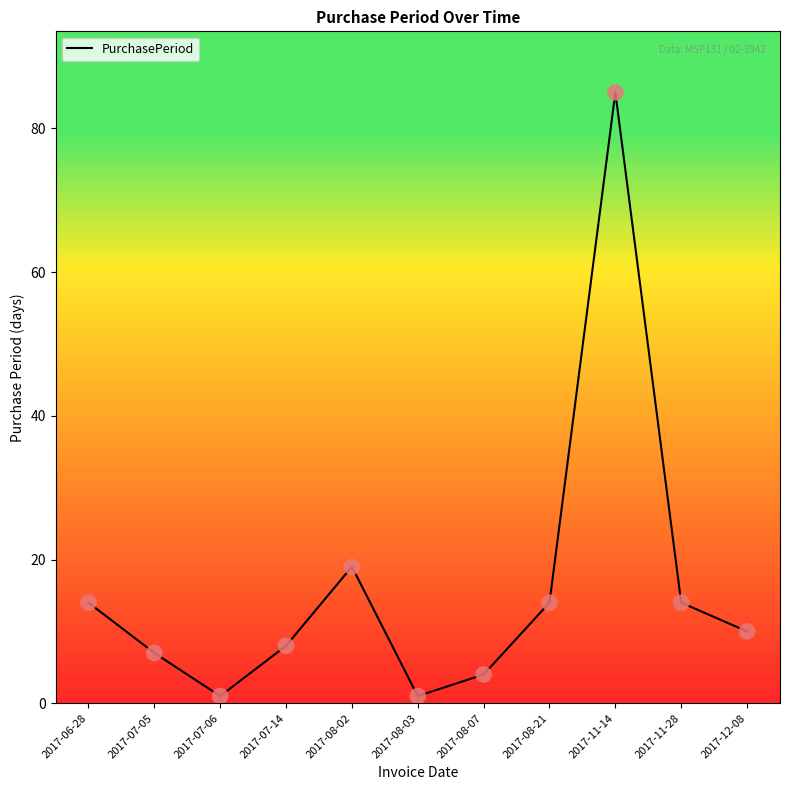

What is the change in value from 2017-07-14 to 2017-08-02?

+11